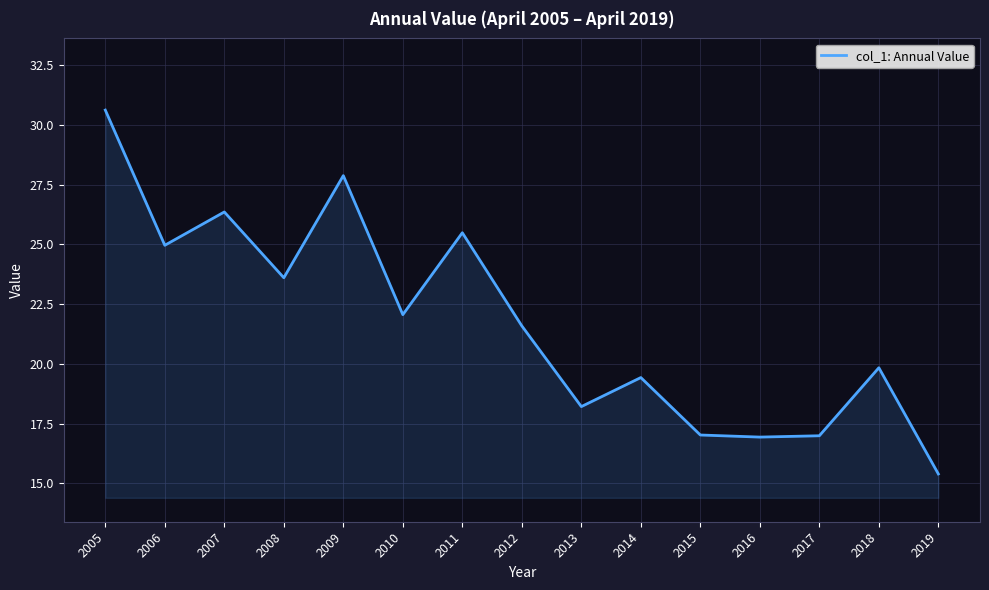

What is the change in value from 2013 to 2015?

-1.2